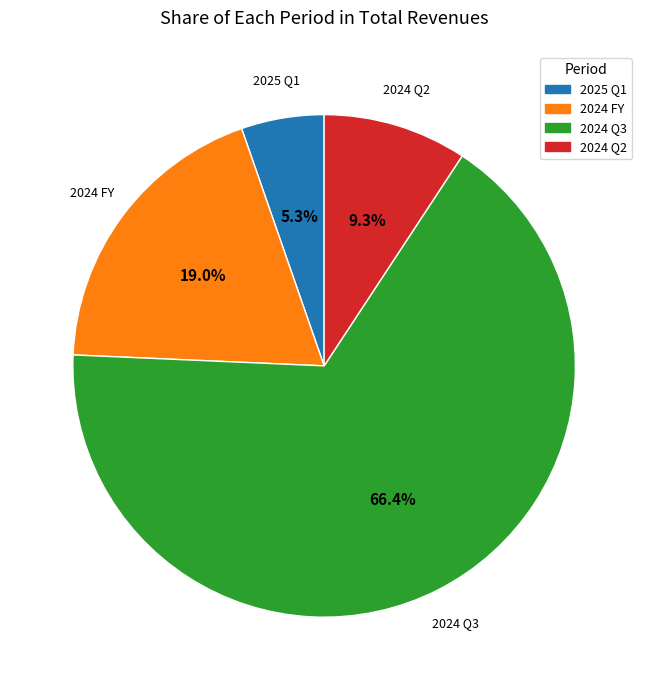

Do 2024 Q2 and 2024 FY together represent more than half of the pie?

No